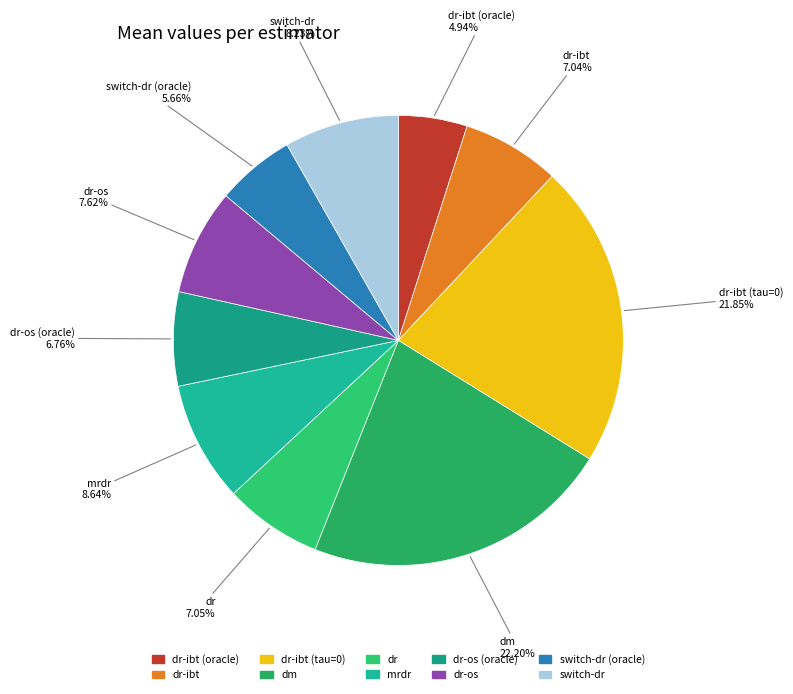

Count the number of slices in the pie.

10